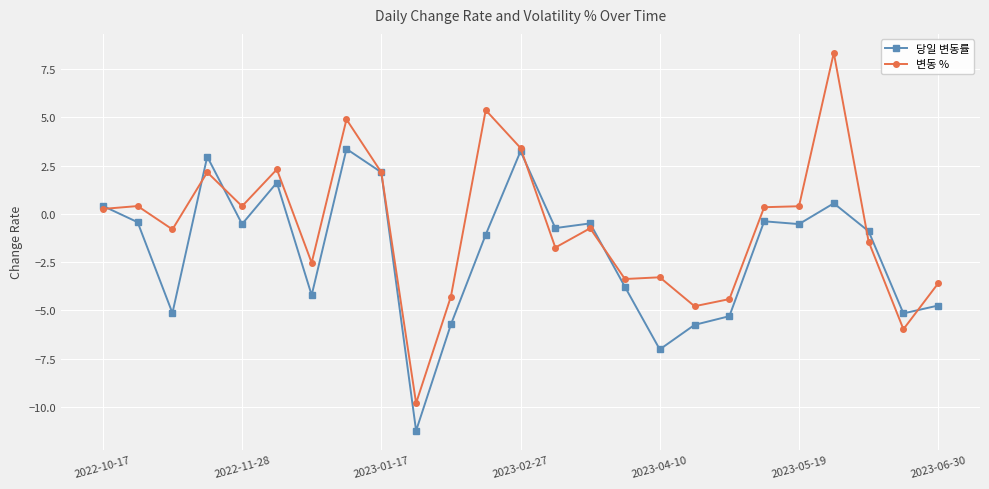

What is the value of the 당일 변동률 point at the 6th from the left?

1.6